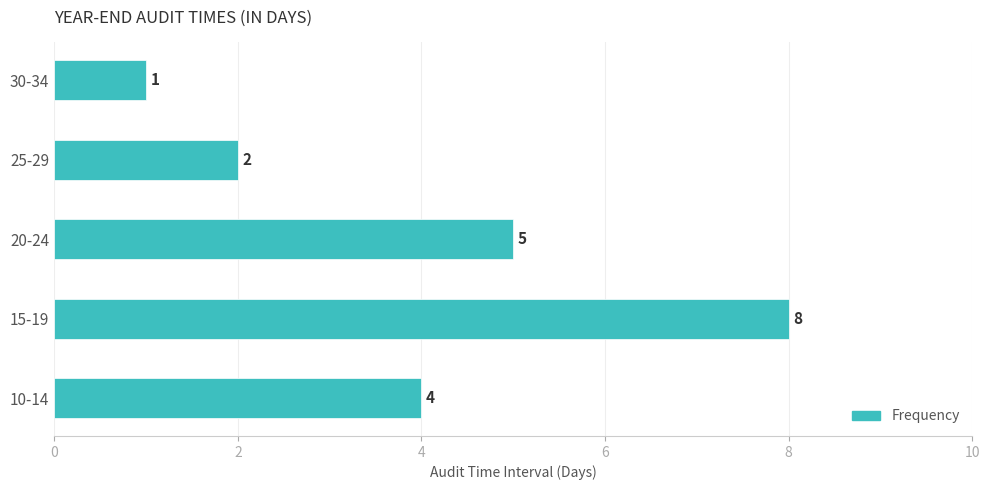

The chart shows a value of 2 at 30-34. True or false?

False